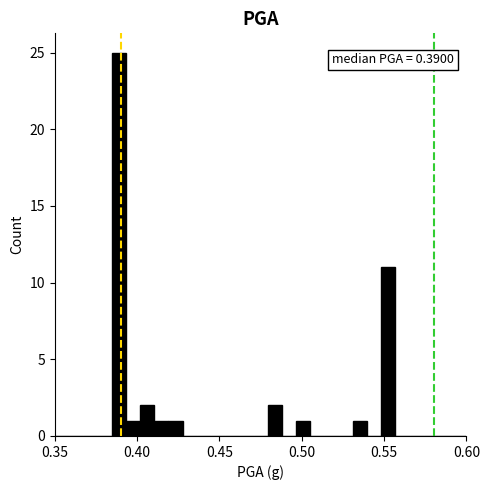

Around what value on the x-axis is the tallest bar? Give the approximate position of its centre, as read against the axis.

0.390